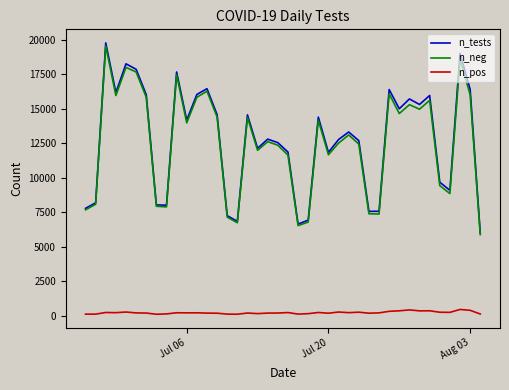

In n_pos, how many points are lower than both neighbors (excluding endpoints)?

11